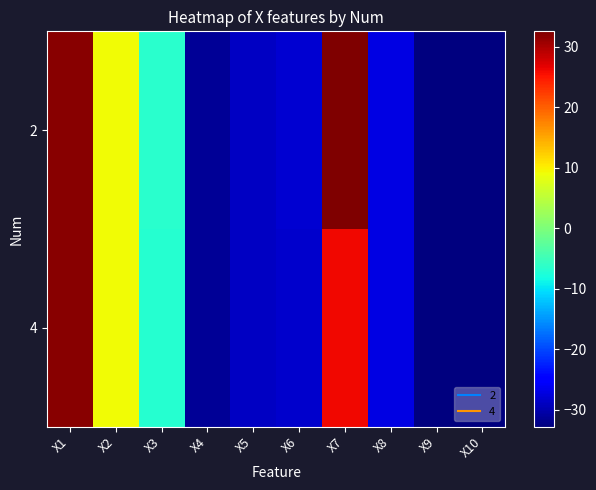

What is the spread (max minus min) of values at X3?

0.1